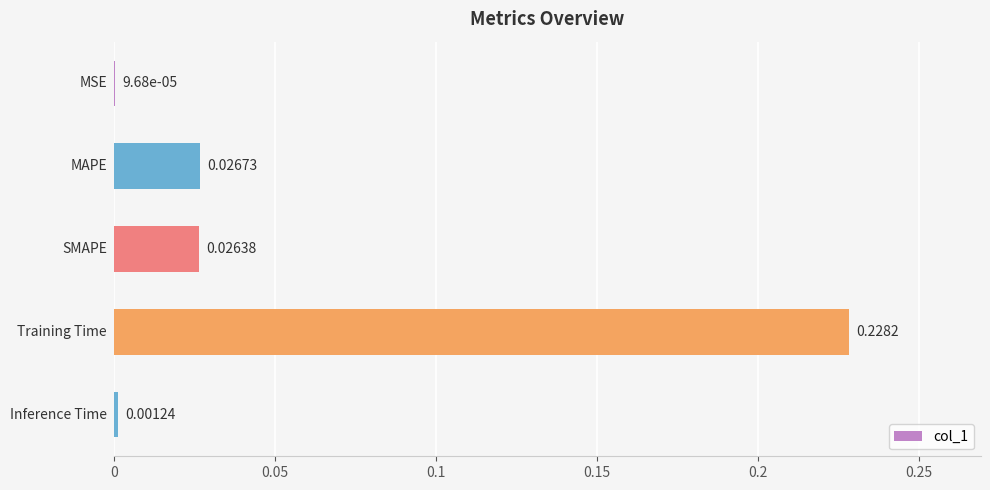

What is the sum of all values?

0.3